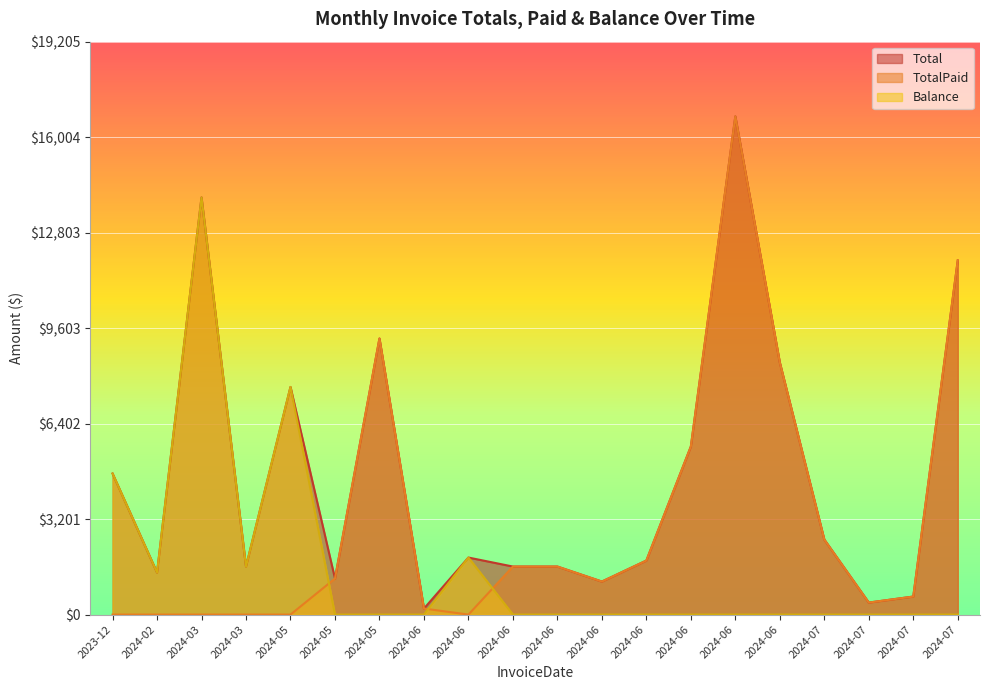

Which series has the widest spread of values?

TotalPaid